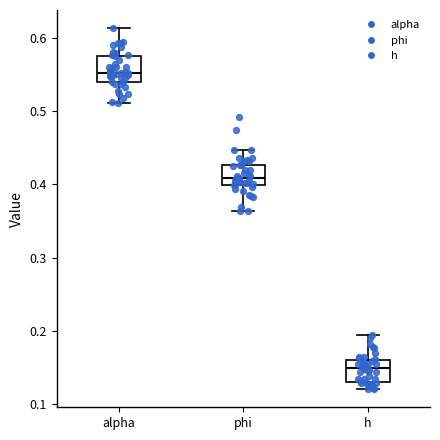

Reading left to right, transcribe this box plot: for each box, give where its median line is, the range the box spans, and where its two whiskers end, as read against the y-axis. The values are not printed on the chart, so give them approximately, as read against the axis.

alpha: median 0.55, box 0.54 to 0.57, whiskers 0.51 to 0.61
phi: median 0.41, box 0.40 to 0.43, whiskers 0.36 to 0.45
h: median 0.15, box 0.13 to 0.16, whiskers 0.12 to 0.19